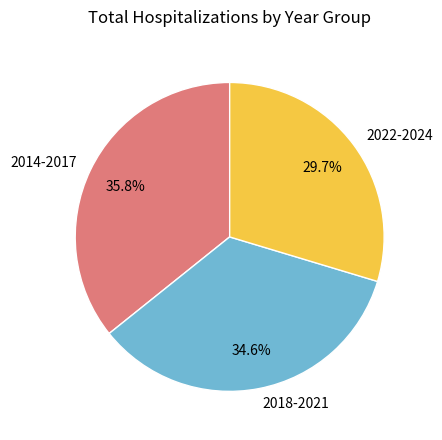

Is there a majority slice in this chart?

No